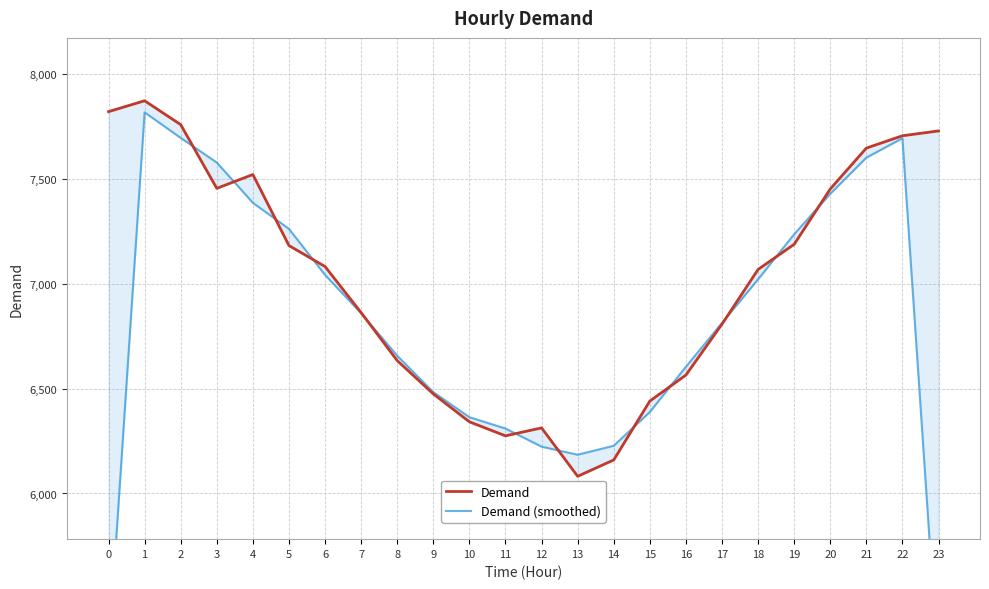

List the labels in order of Demand (smoothed) value, largest first.

1, 2, 22, 21, 3, 20, 4, 5, 19, 6, 18, 7, 17, 8, 16, 9, 15, 10, 11, 14, 12, 13, 0, 23